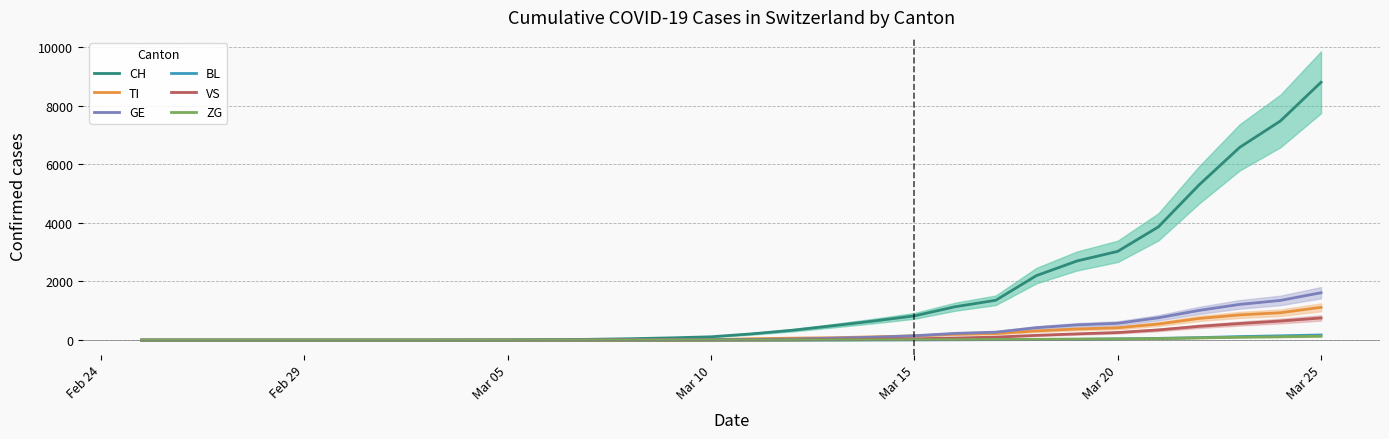

The value of VS at Feb 29 is 0. True or false?

True